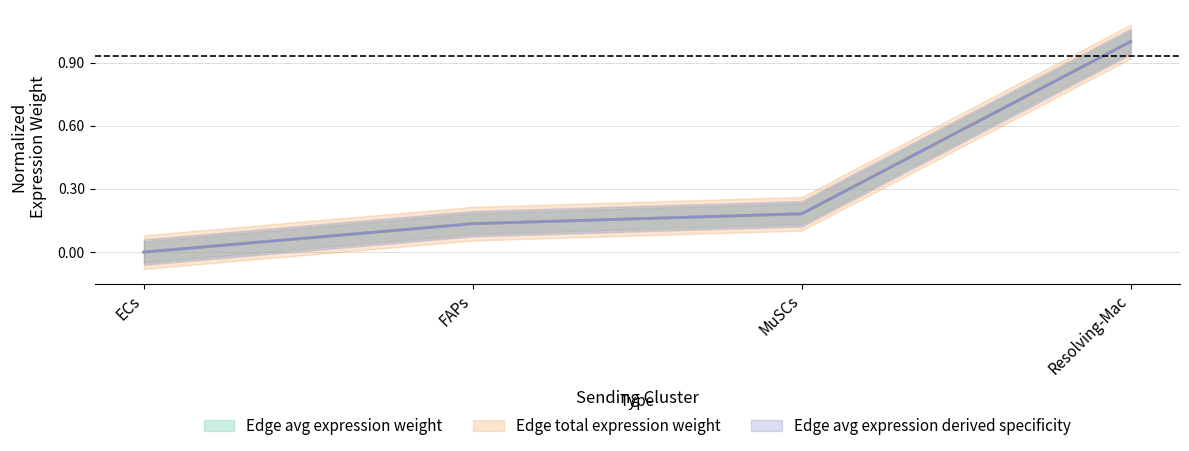

Reading left to right, transcribe all the data shown in this chart.

Edge average expression weight: 0.0	0.1	0.2	1.0
Edge total expression weight: 0.0	0.1	0.2	1.0
Edge avg expression derived specificity: 0.0	0.1	0.2	1.0